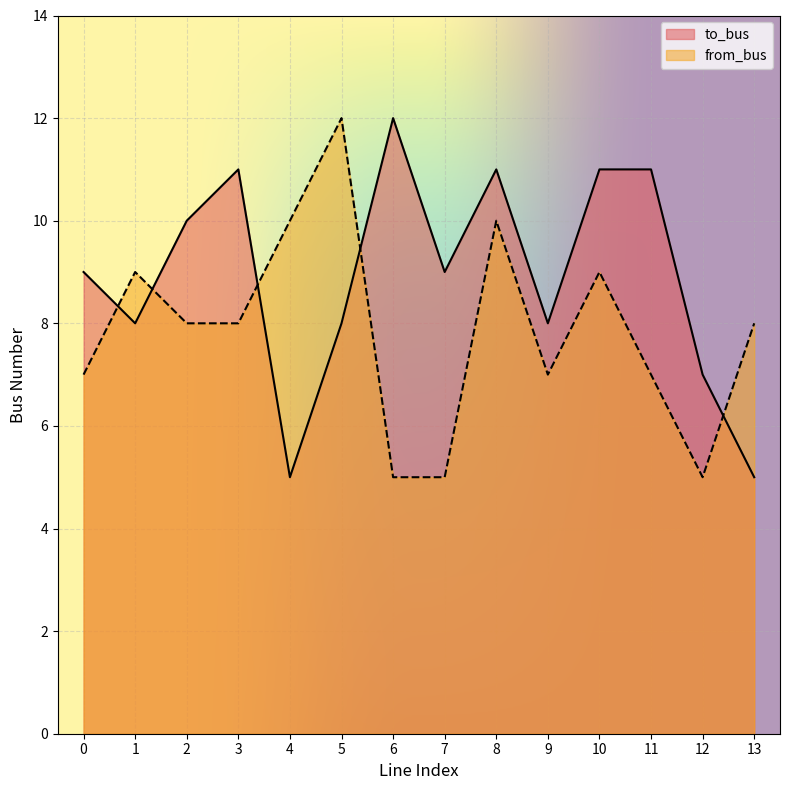

What is the difference between the maximum and second lowest values in the to_bus series?

7